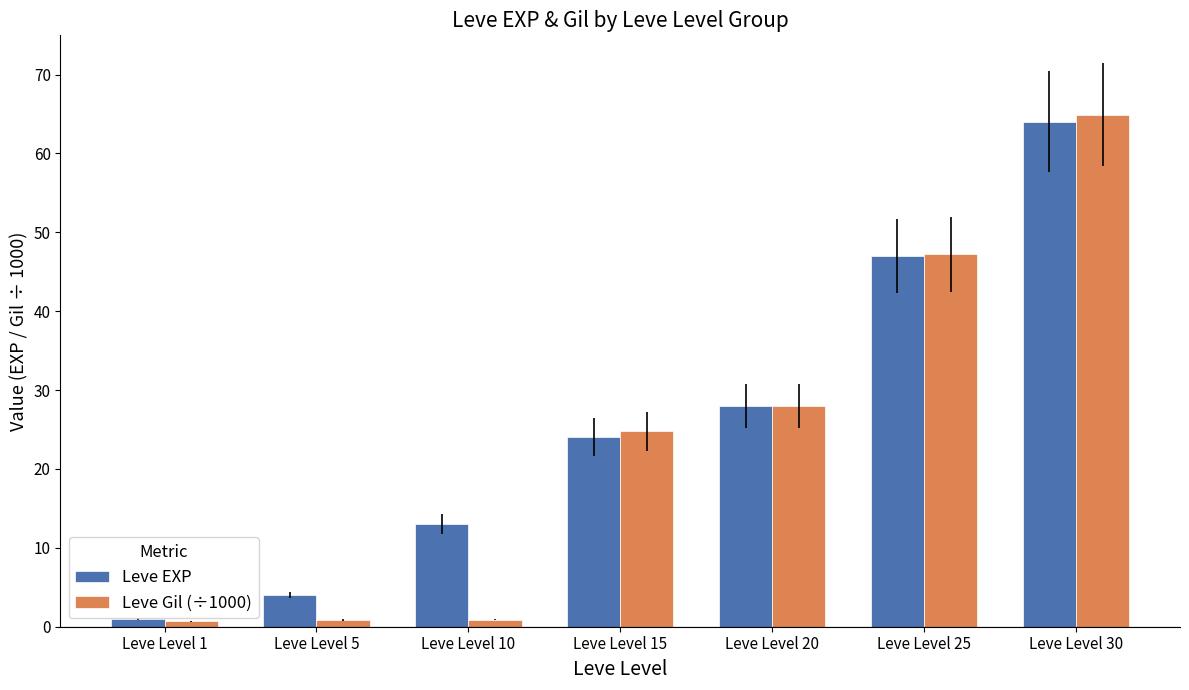

What is the smallest value displayed?

0.7